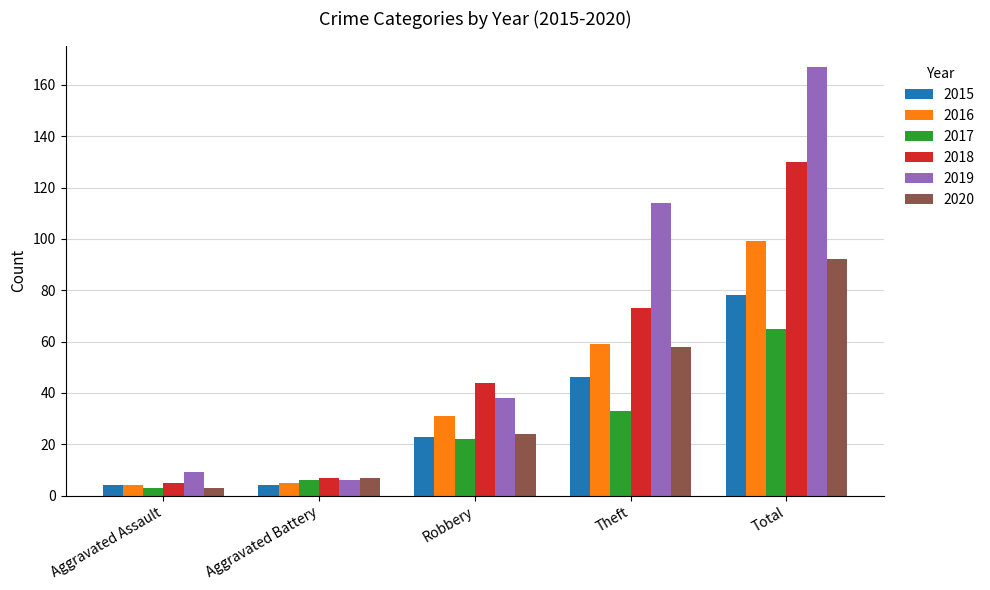

Reading left to right, extract all data points from this chart.

2015: Aggravated Assault=4	Aggravated Battery=4	Robbery=23	Theft=46	Total=78
2016: Aggravated Assault=4	Aggravated Battery=5	Robbery=31	Theft=59	Total=99
2017: Aggravated Assault=3	Aggravated Battery=6	Robbery=22	Theft=33	Total=65
2018: Aggravated Assault=5	Aggravated Battery=7	Robbery=44	Theft=73	Total=130
2019: Aggravated Assault=9	Aggravated Battery=6	Robbery=38	Theft=114	Total=167
2020: Aggravated Assault=3	Aggravated Battery=7	Robbery=24	Theft=58	Total=92